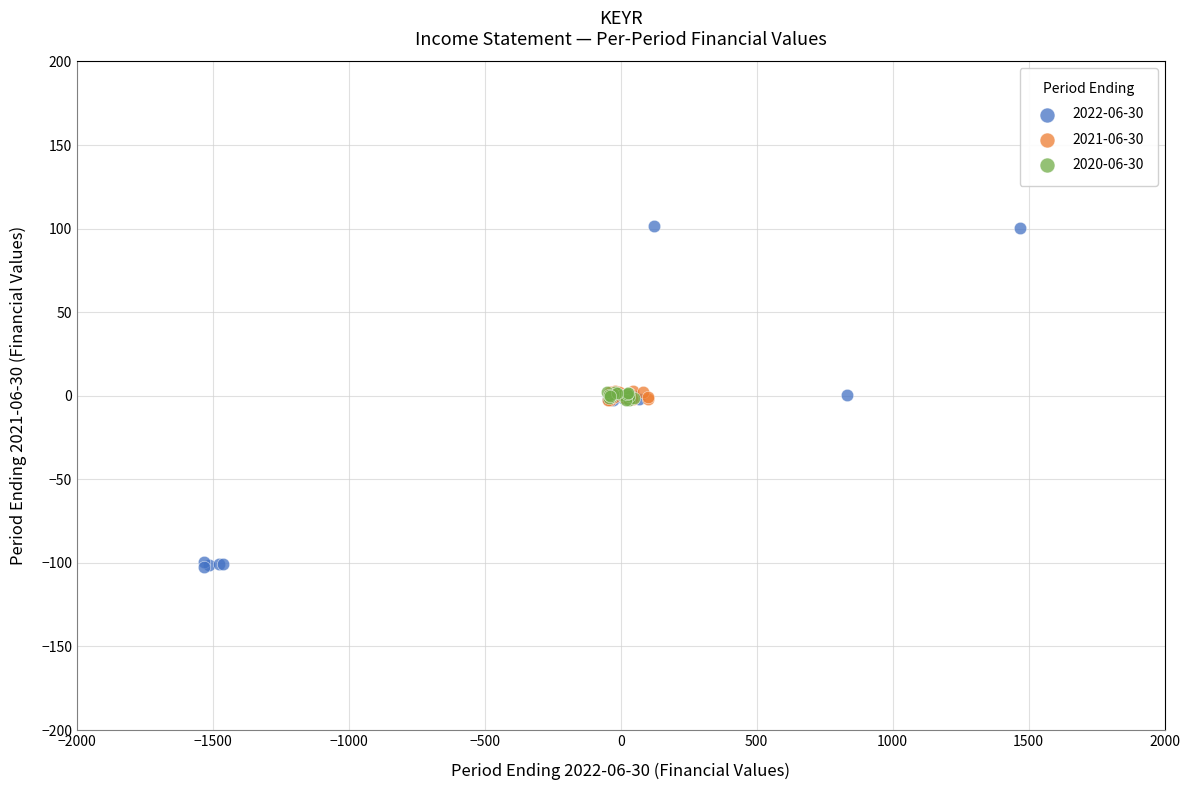

Which series has the widest spread of Y values?

2022-06-30